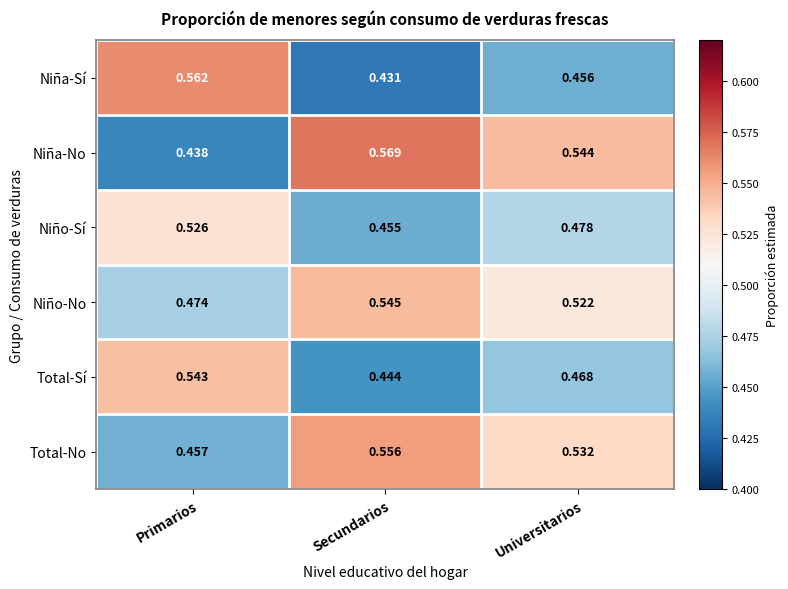

Which label corresponds to the smallest value in the chart?

Secundarios